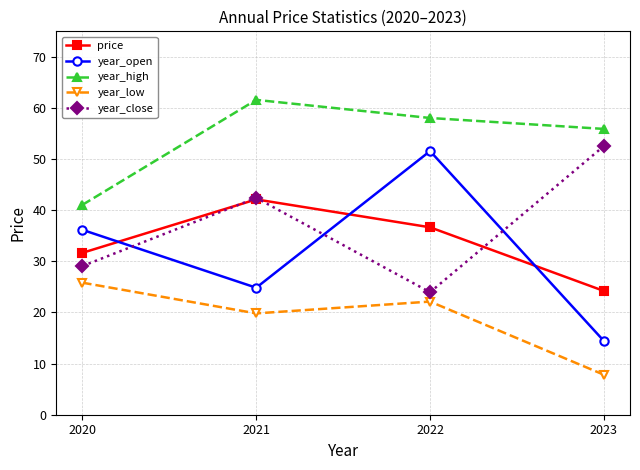

How many lines are shown in the chart?

5